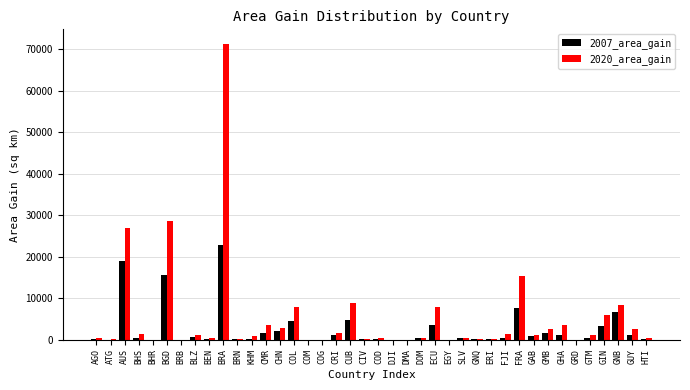

Is the value of 2007_area_gain at AUS greater than the value of 2020_area_gain at KHM?

Yes